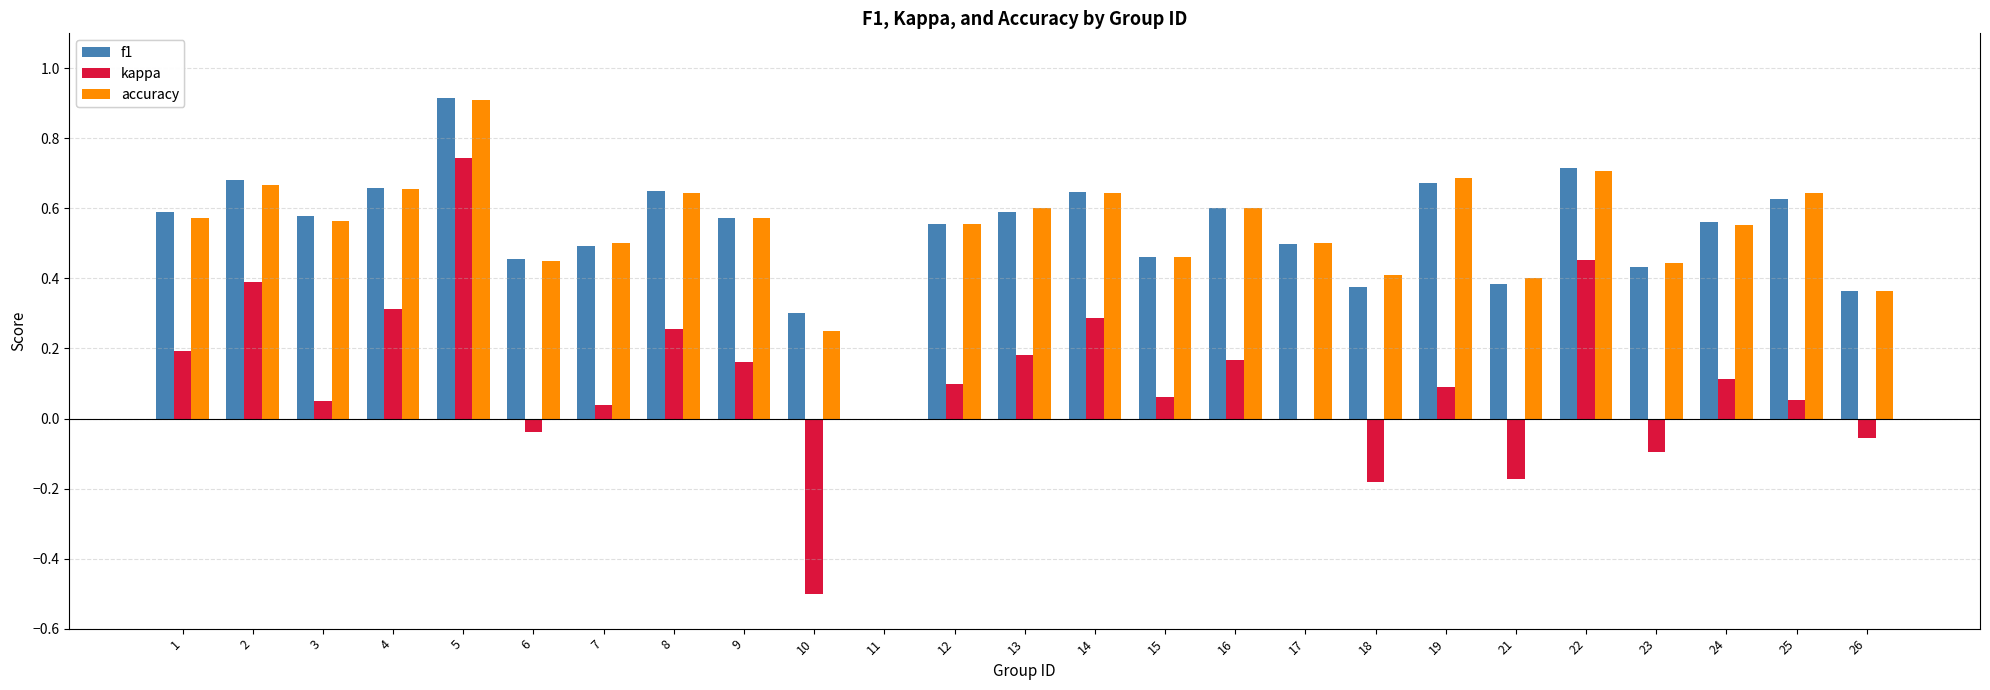

What is the sum of all accuracy values?

13.4